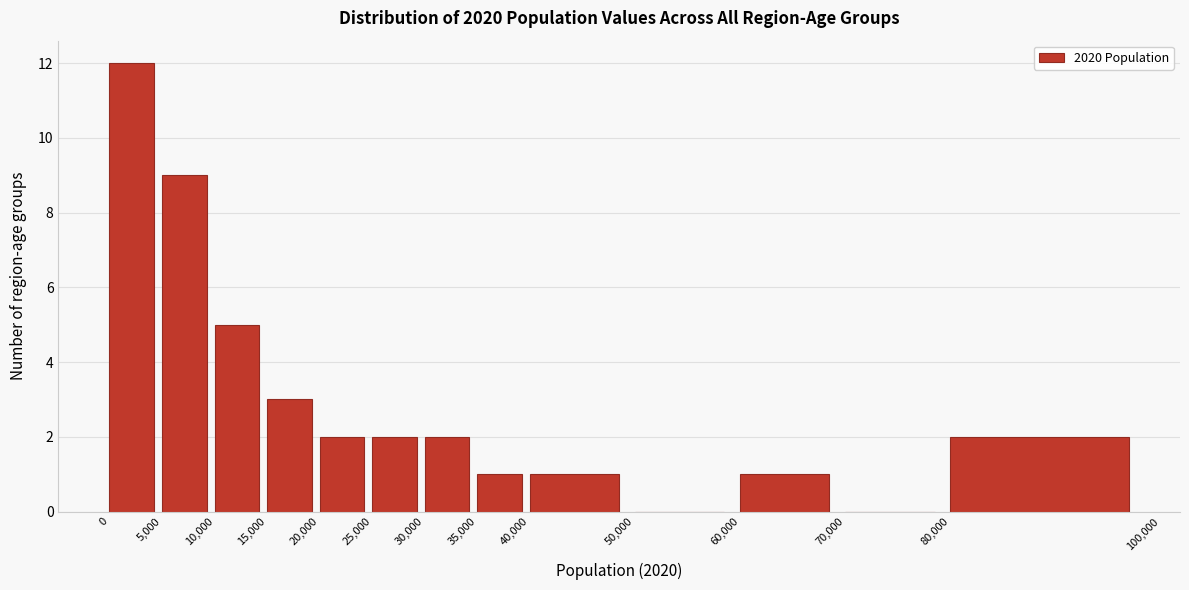

Reading left to right, list every bar in this chart as the range it spans on the x-axis followed by its height. The values are not printed on the chart, so give them approximately, as read against the axis.

0 to 5,000: 12
5,000 to 10,000: 9
10,000 to 15,000: 5
15,000 to 20,000: 3
20,000 to 25,000: 2
25,000 to 30,000: 2
30,000 to 35,000: 2
35,000 to 40,000: 1
40,000 to 50,000: 1
50,000 to 60,000: 0
60,000 to 70,000: 1
70,000 to 80,000: 0
80,000 to 100,000: 2